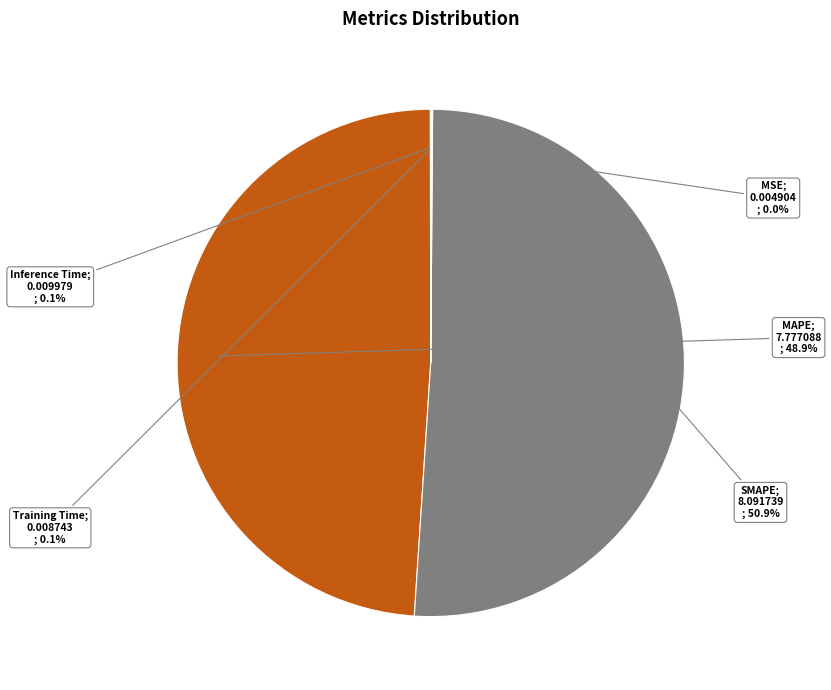

Is there any slice that represents more than half of the pie?

Yes